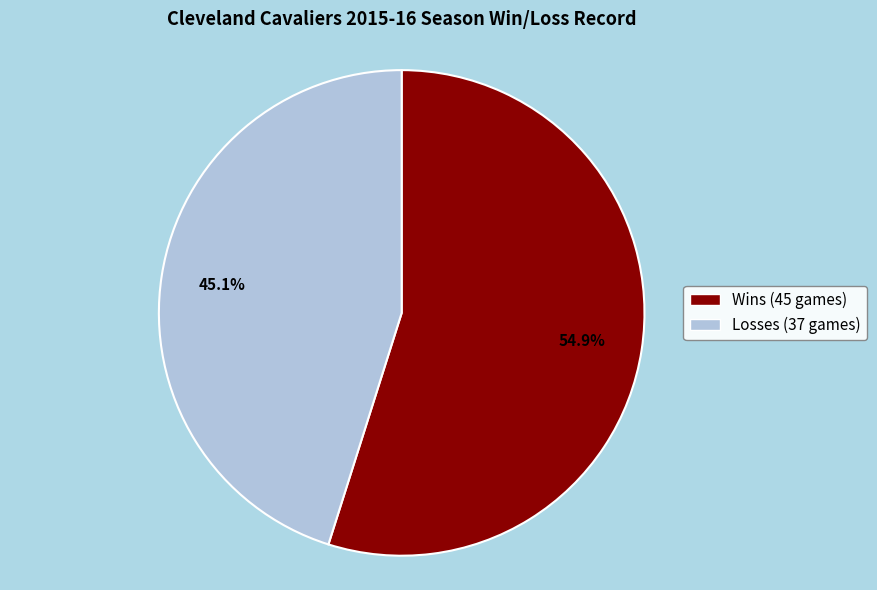

Rank the categories by value from highest to lowest.

Wins (45 games), Losses (37 games)